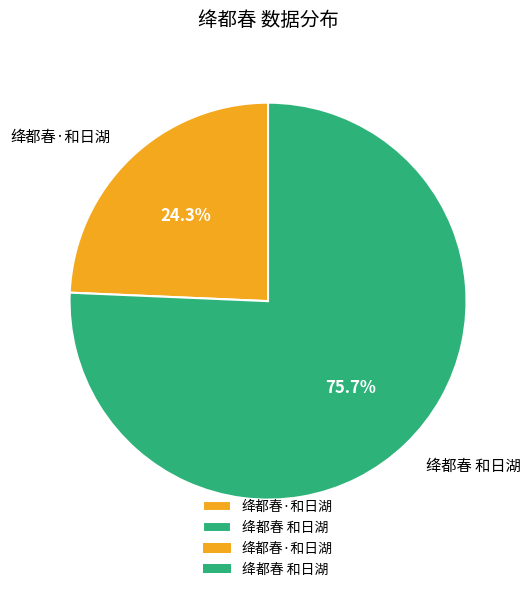

Combined, what portion of the pie is 绛都春 和日湖 and 绛都春·和日湖?

100.0%